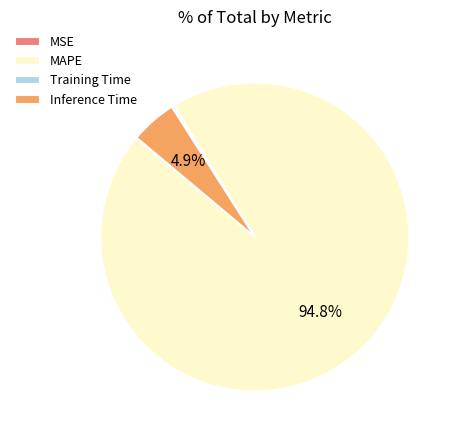

What is the majority slice?

MAPE